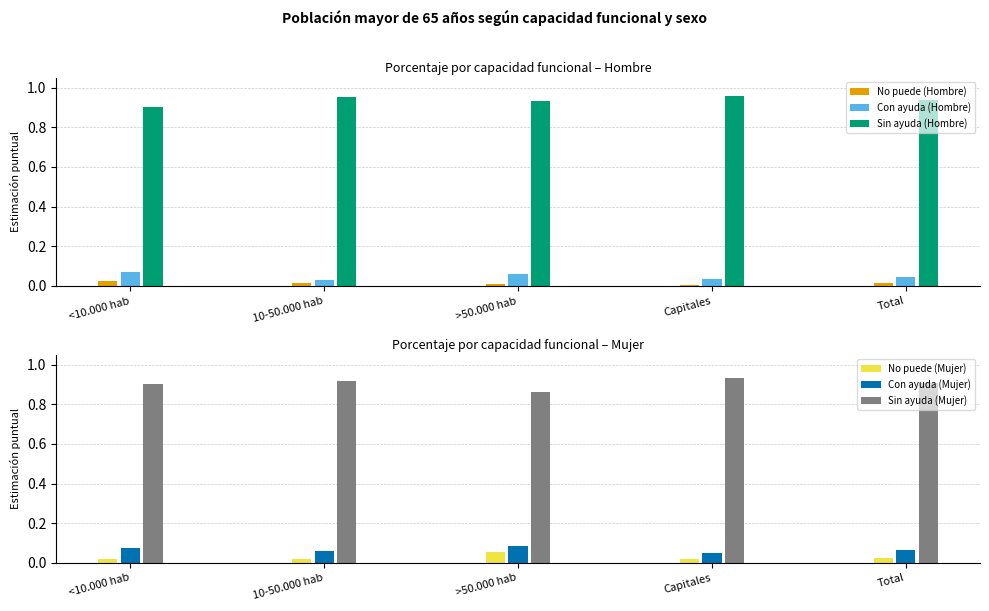

Which series has the largest total across all categories?

Sin ayuda (Hombre)